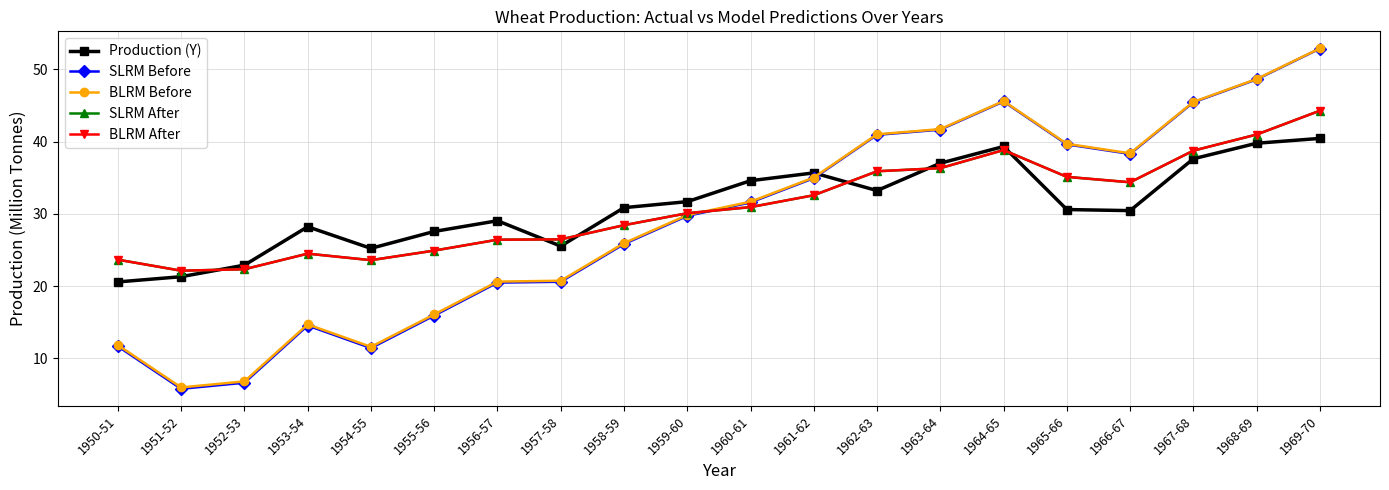

How many intersections are there between Production (Y) and BLRM Before?

1